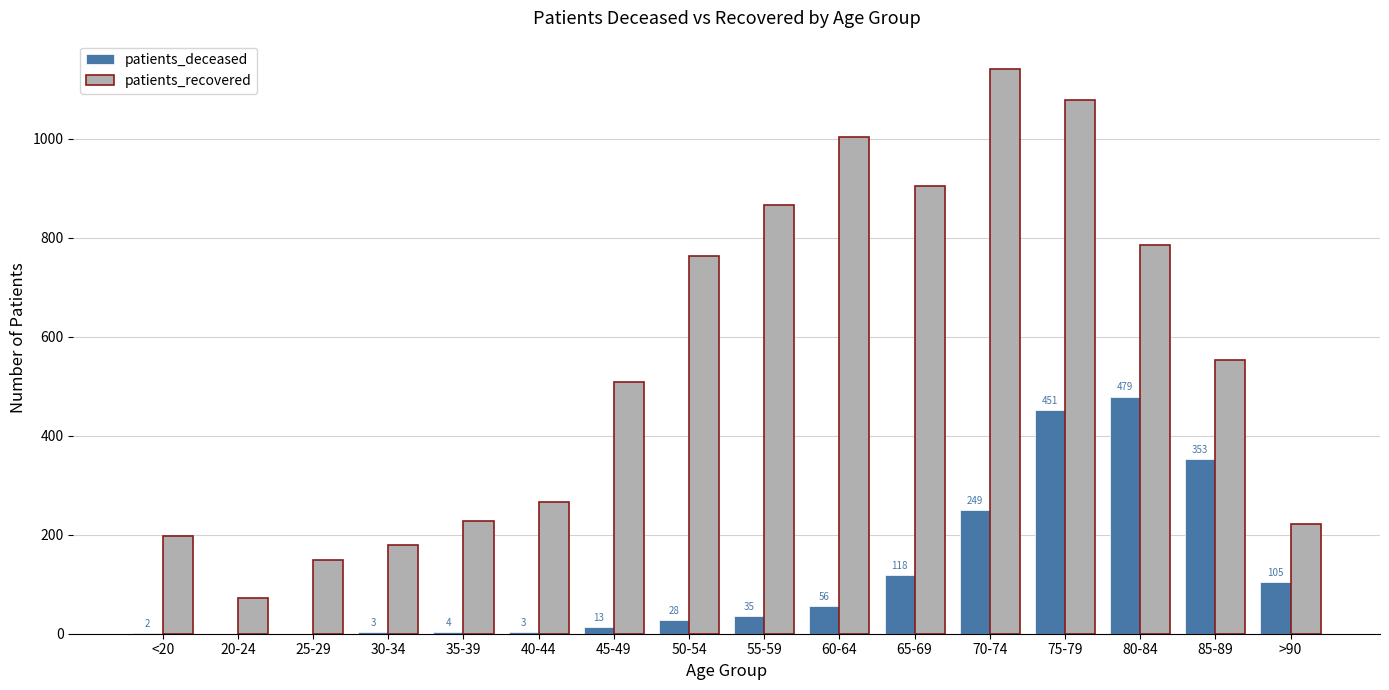

The patients_recovered series shows 266 at 40-44. True or false?

True